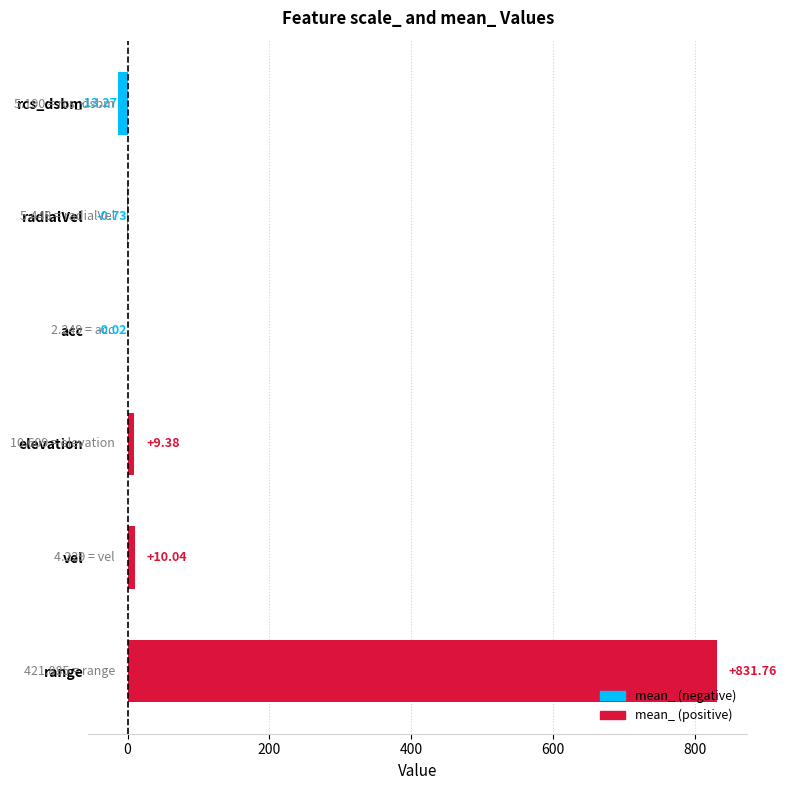

What is the sum of the values at rcs_dsbm and vel?

-3.2